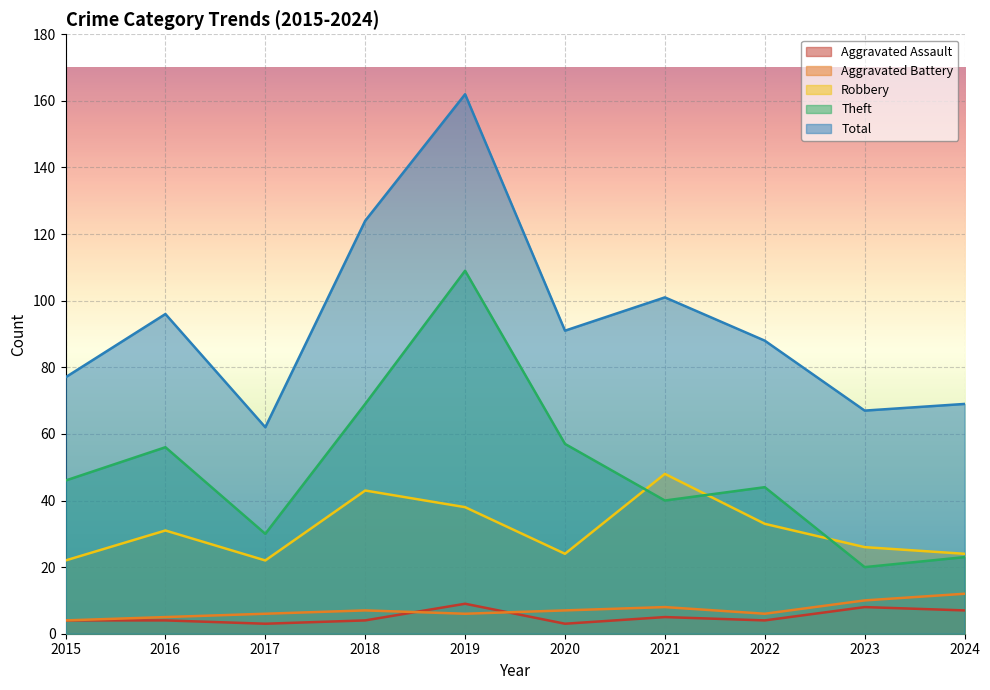

True or false: Aggravated Battery and Theft cross at least once.

False